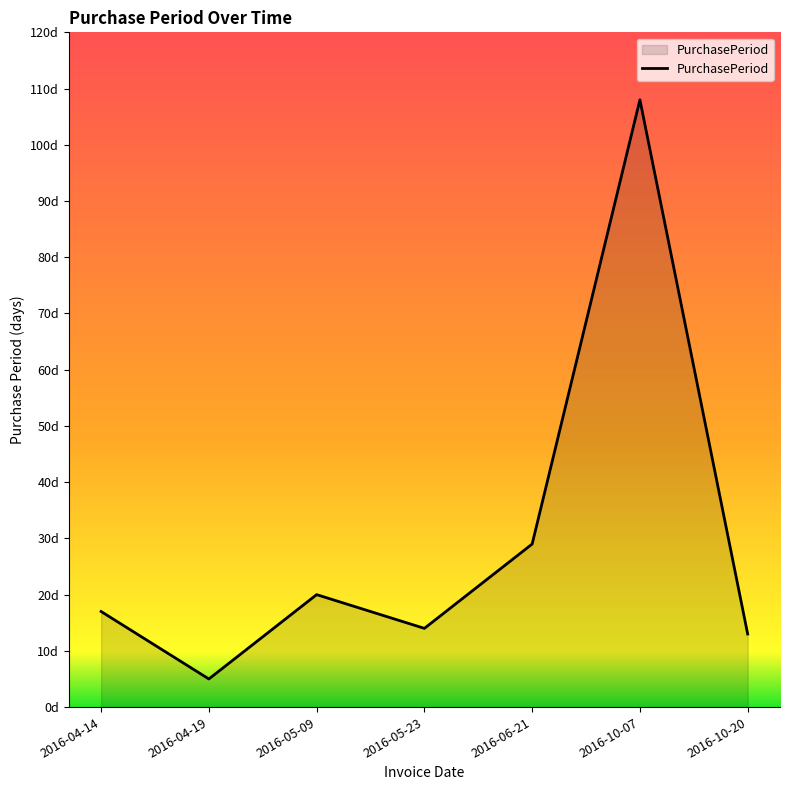

What is the value of the 7th point from the left?

13